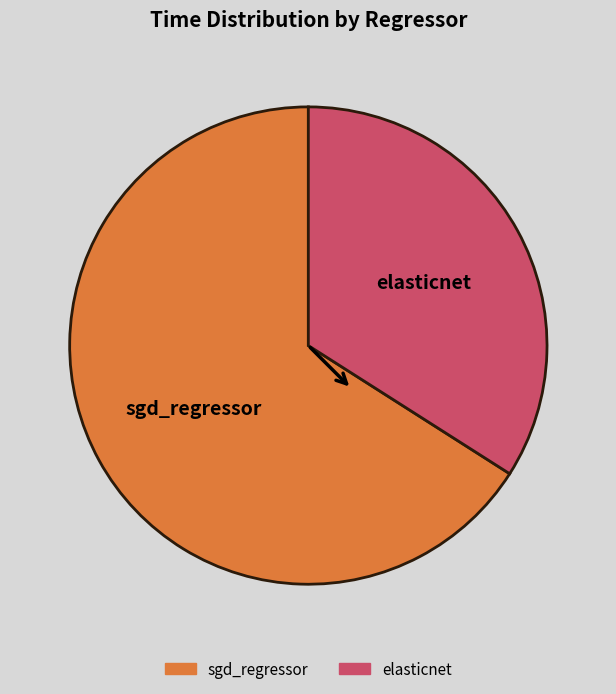

Rank the categories by value from highest to lowest.

sgd_regressor, elasticnet